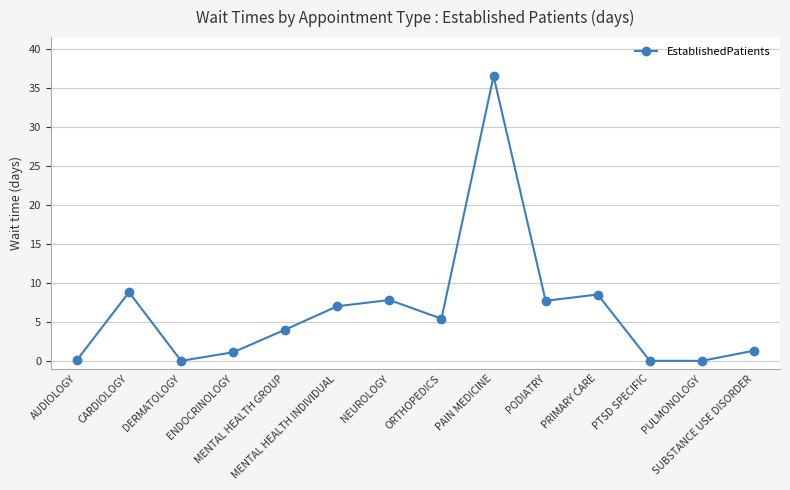

What position from the left is MENTAL HEALTH GROUP?

5